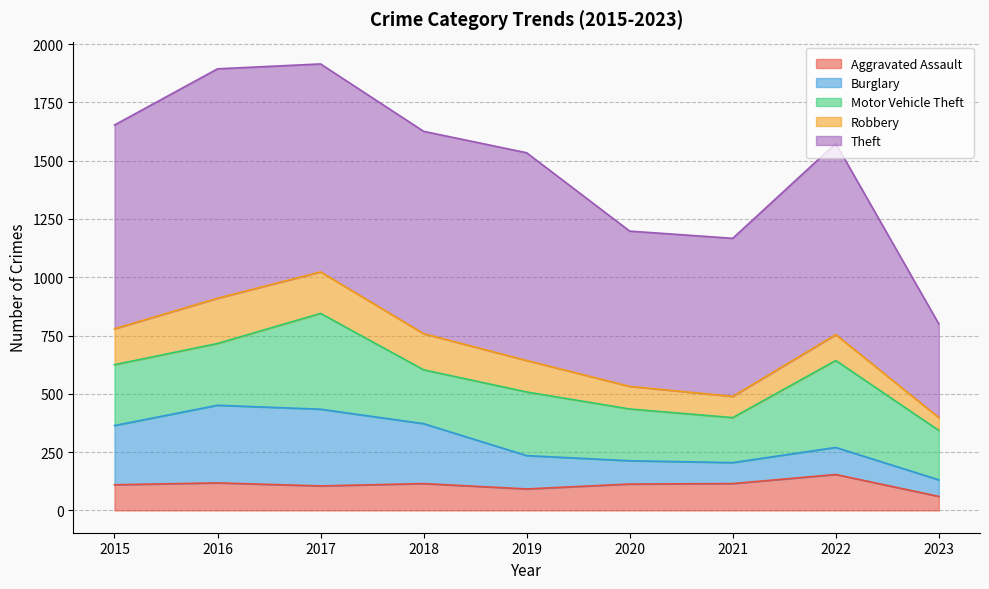

List the series in order of their peak value, highest first.

Theft, Motor Vehicle Theft, Burglary, Robbery, Aggravated Assault